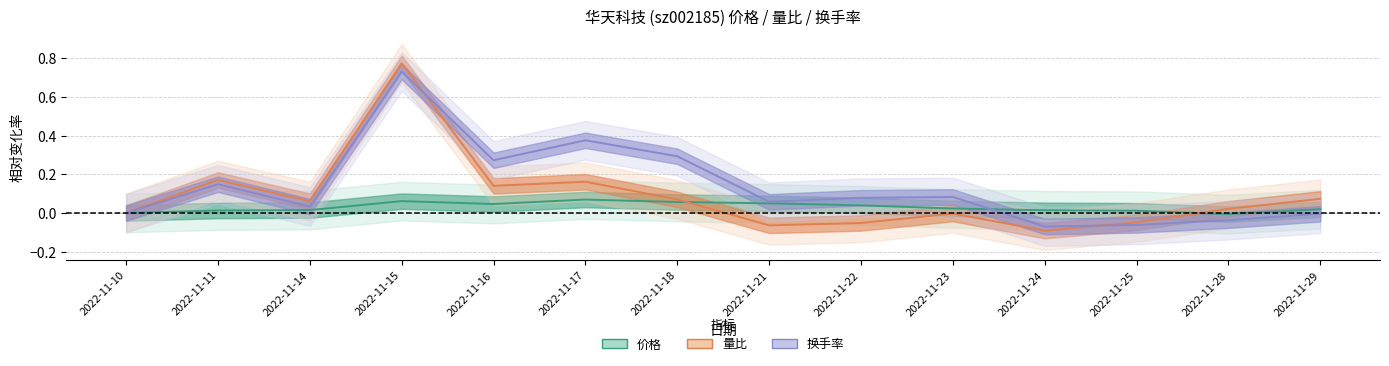

Reading left to right, extract all data points from this chart.

价格: 0.0	0.0	0.0	0.1	0.0	0.1	0.1	0.0	0.0	0.0	0.0	0.0	-0.0	0.0
量比: 0.0	0.2	0.1	0.8	0.1	0.2	0.1	-0.1	-0.1	-0.0	-0.1	-0.0	0.0	0.1
换手率: 0.0	0.1	0.0	0.7	0.3	0.4	0.3	0.1	0.1	0.1	-0.1	-0.1	-0.0	-0.0